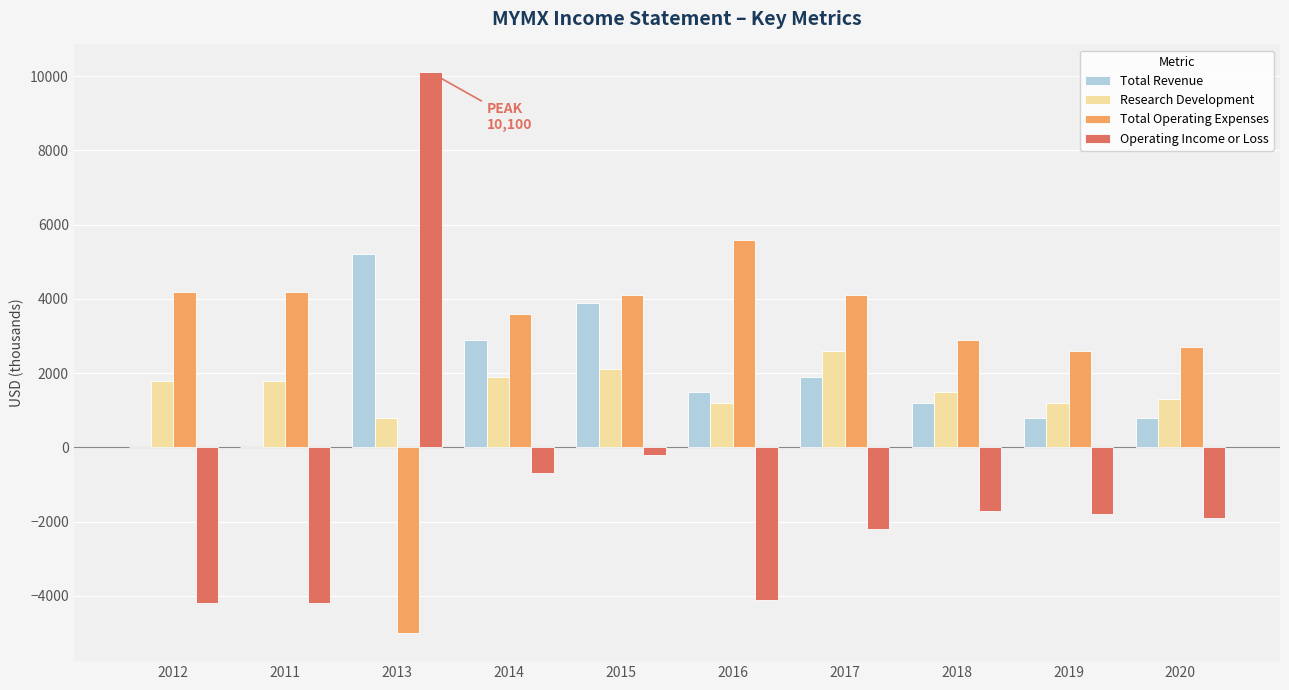

Reading left to right, transcribe all the data shown in this chart.

Total Revenue: 0	0	5200	2900	3900	1500	1900	1200	800	800
Research Development: 1800	1800	800	1900	2100	1200	2600	1500	1200	1300
Total Operating Expenses: 4200	4200	-5000	3600	4100	5600	4100	2900	2600	2700
Operating Income or Loss: -4200	-4200	10100	-700	-200	-4100	-2200	-1700	-1800	-1900